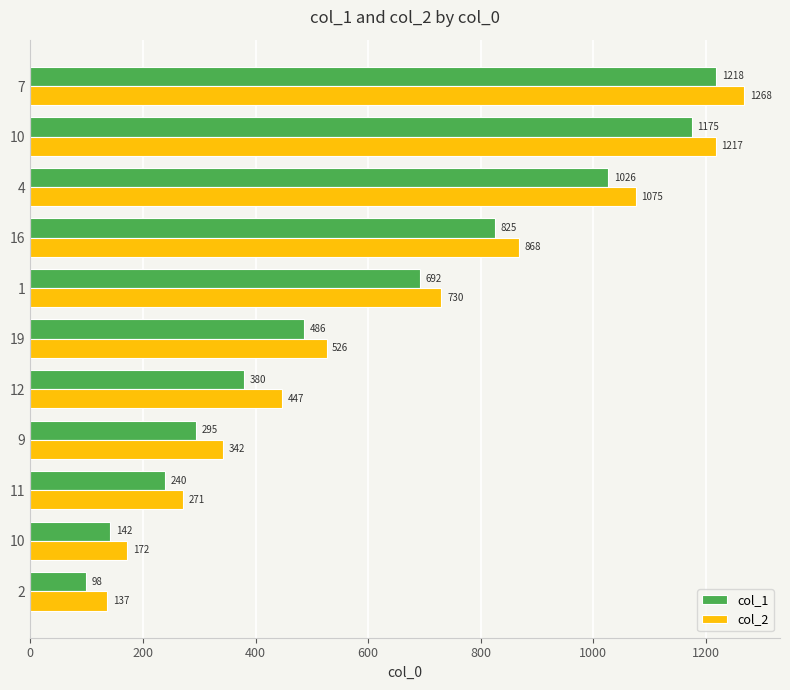

Rank the series by their average value, from highest to lowest.

col_2, col_1